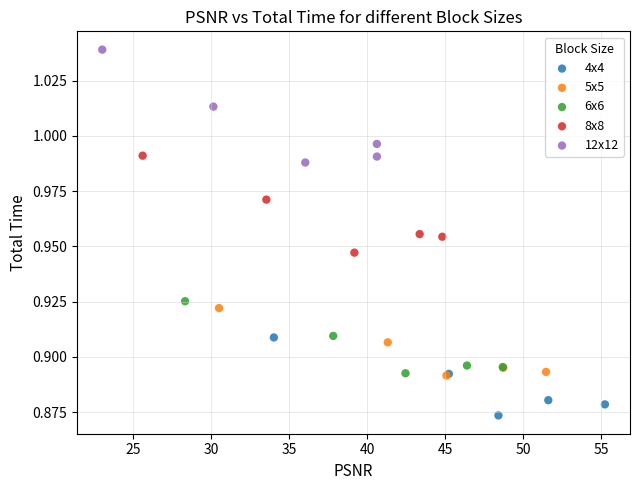

Which series has the widest spread of Y values?

12x12